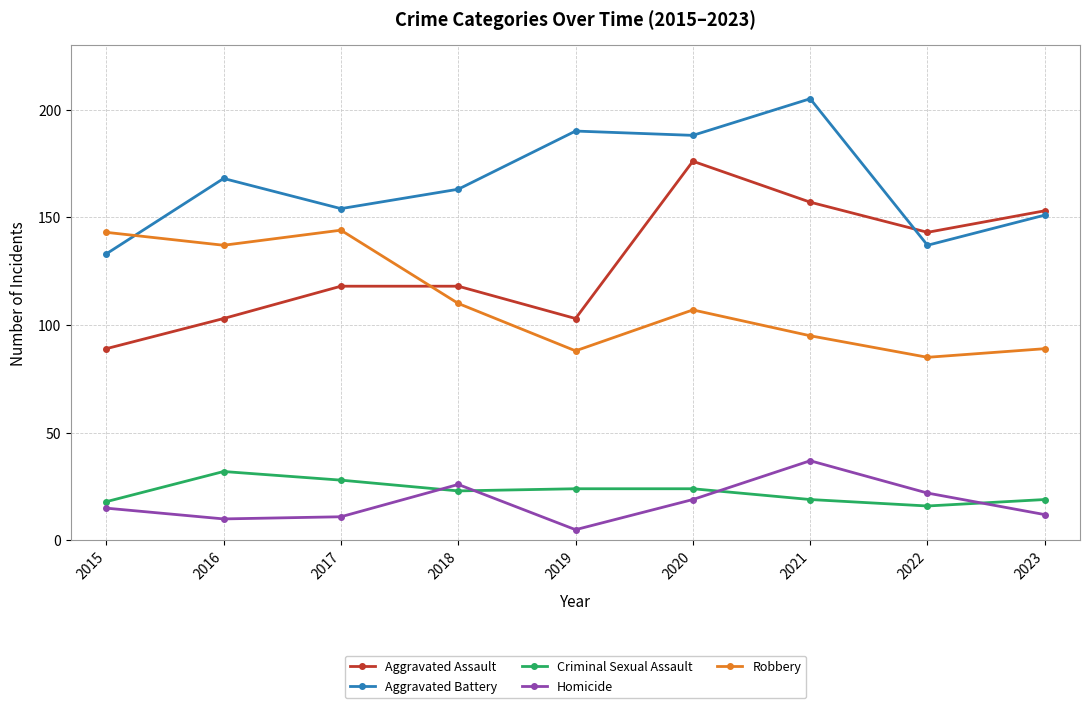

Is it true that Aggravated Assault equals 89 at 2015?

True